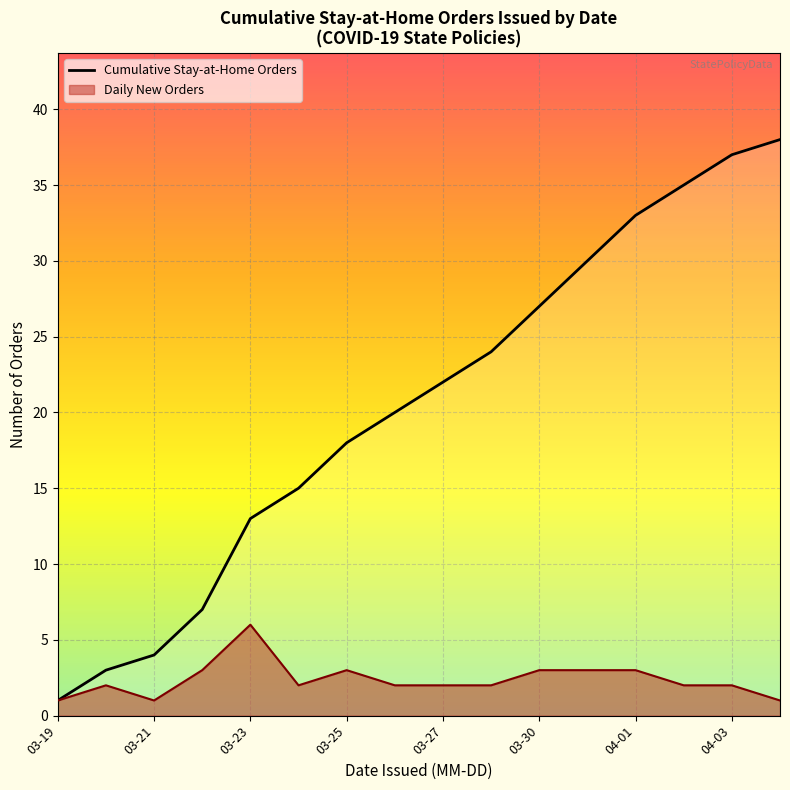

What value does the data have at 13, to the nearest 5?

35